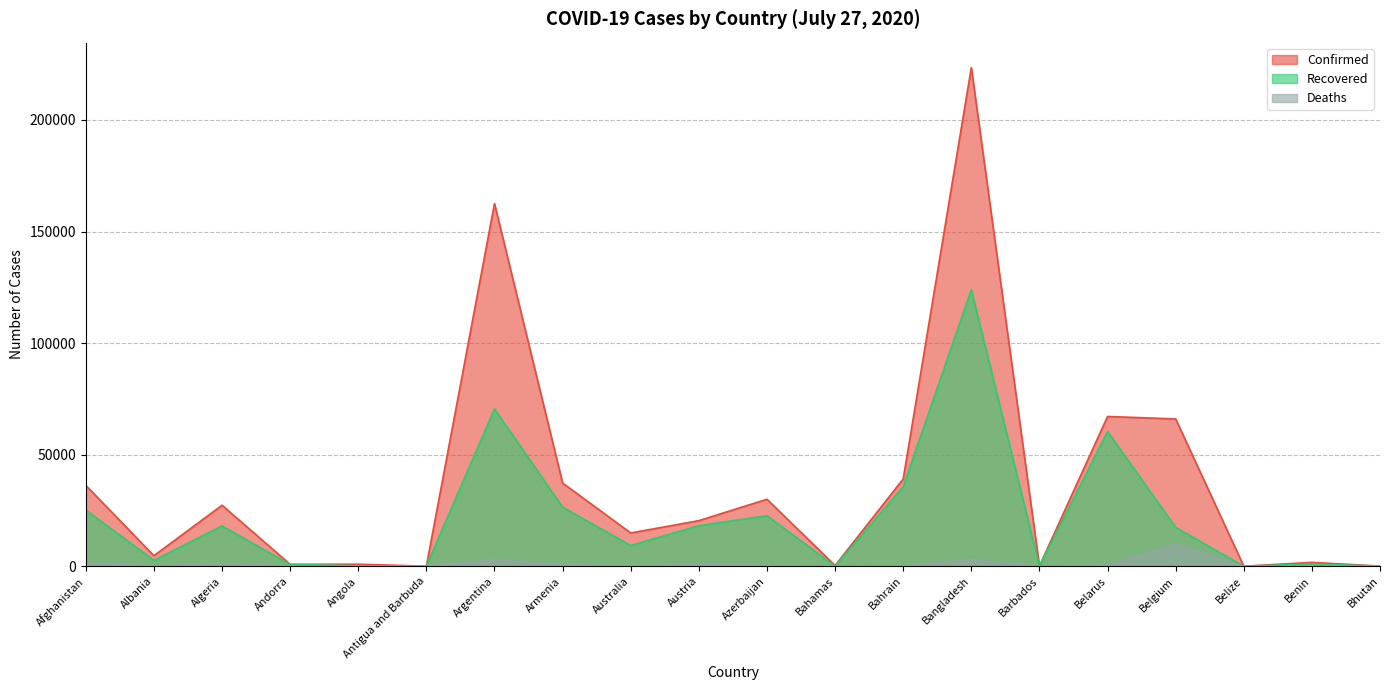

How many positive values does the Deaths series have?

19